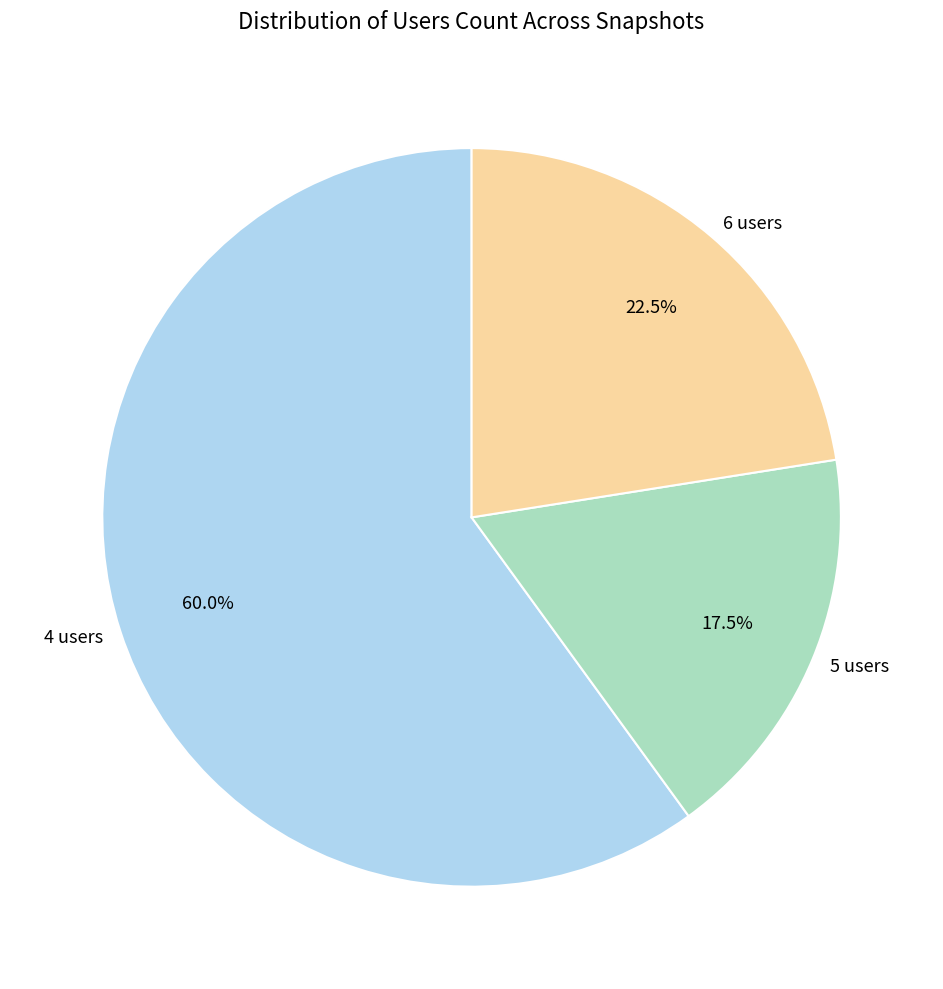

What percentage do 4 users and 6 users together represent?

82.5%